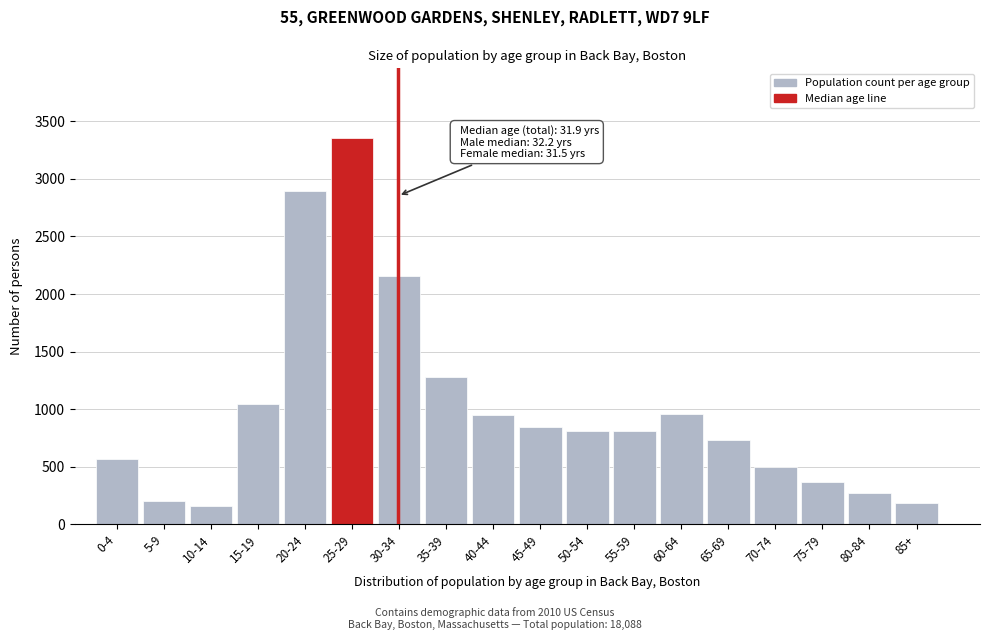

The value at 75-79 is 365. True or false?

True